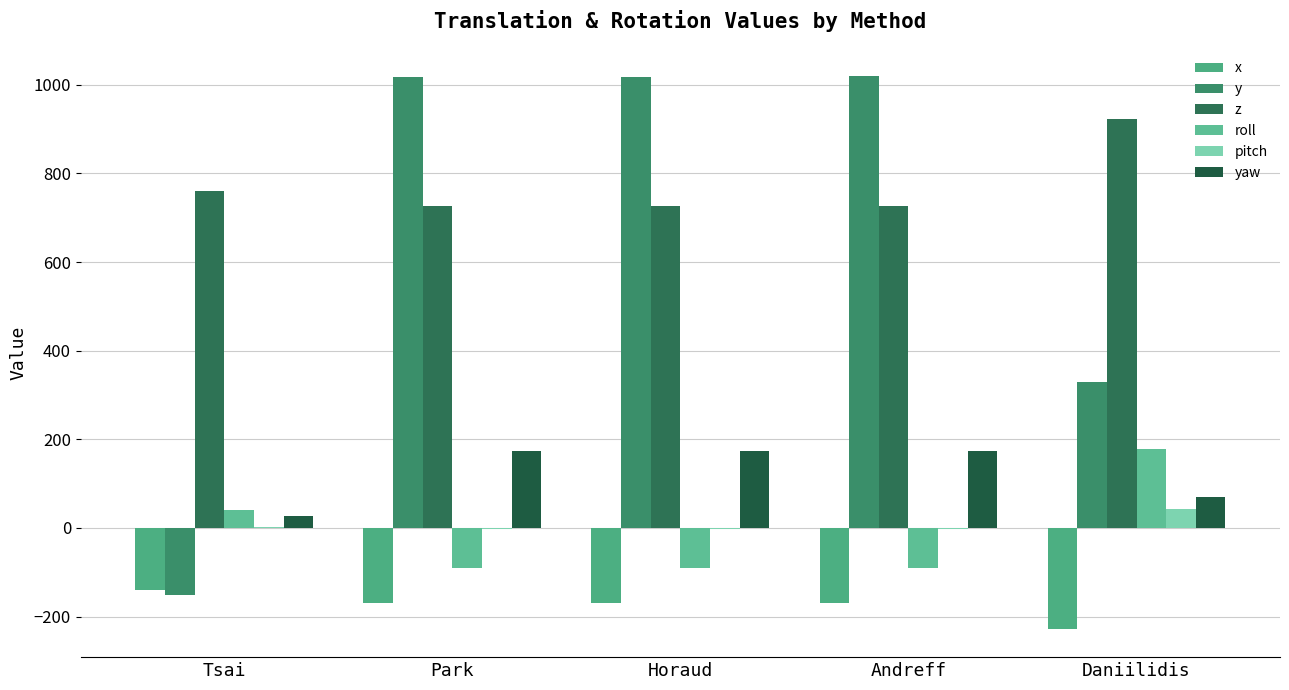

Are the bars horizontal?

No